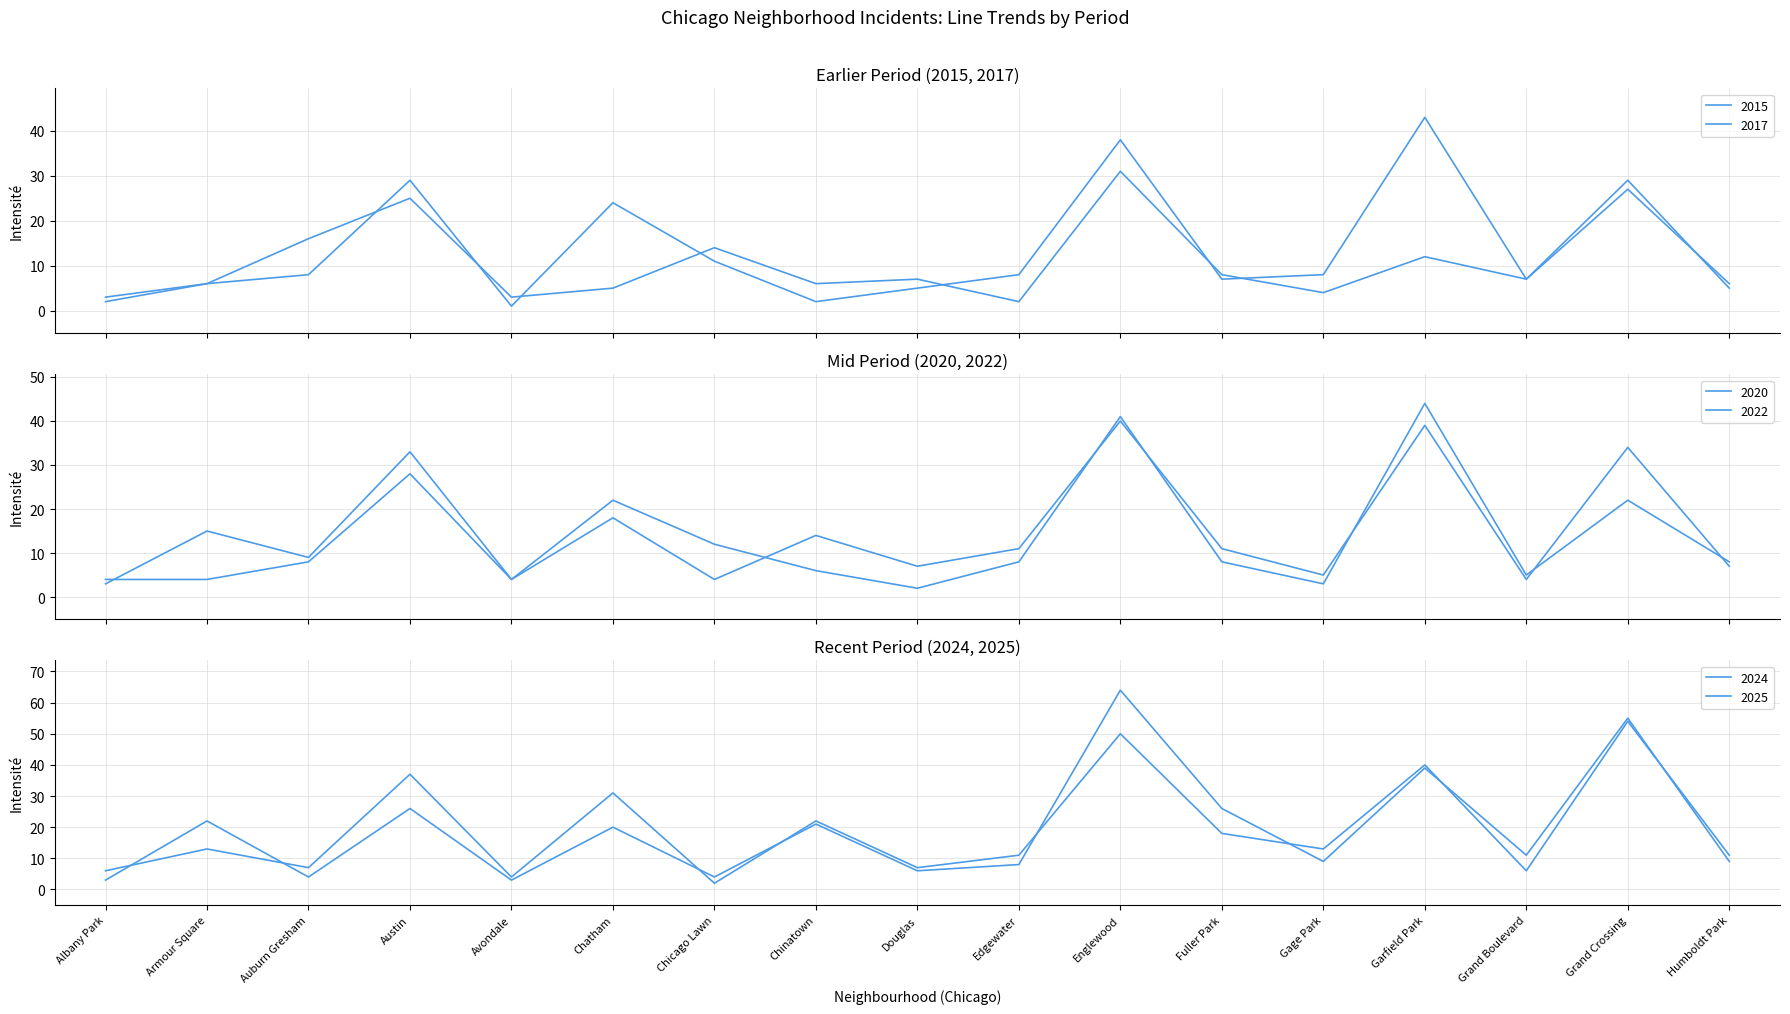

How many interior local peaks does the 2025 series have?

7